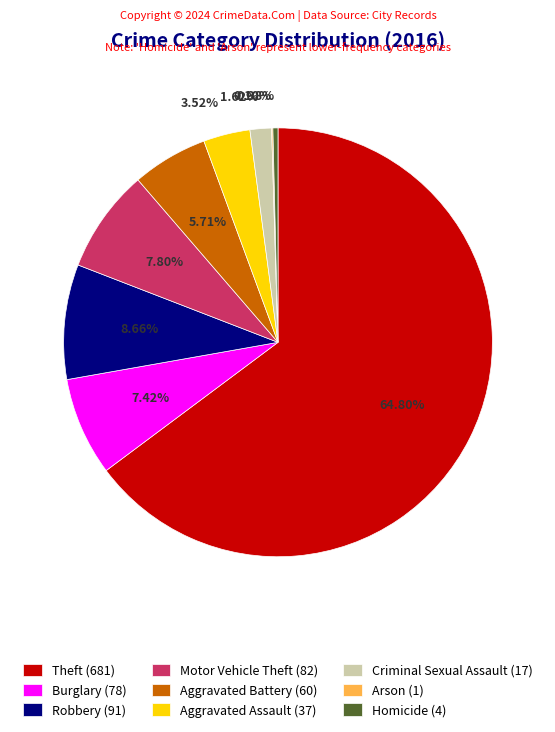

How much of the chart is everything except Theft?

35.2%